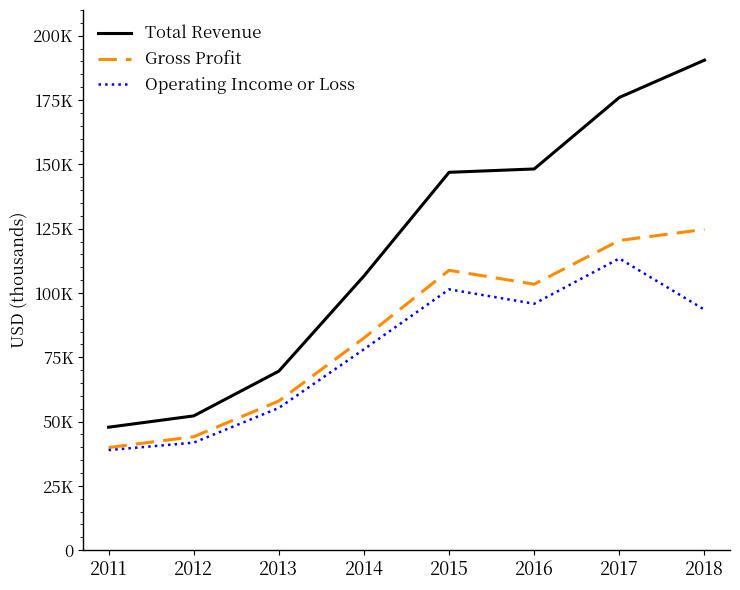

What are all the series names shown in the legend?

Total Revenue, Gross Profit, Operating Income or Loss